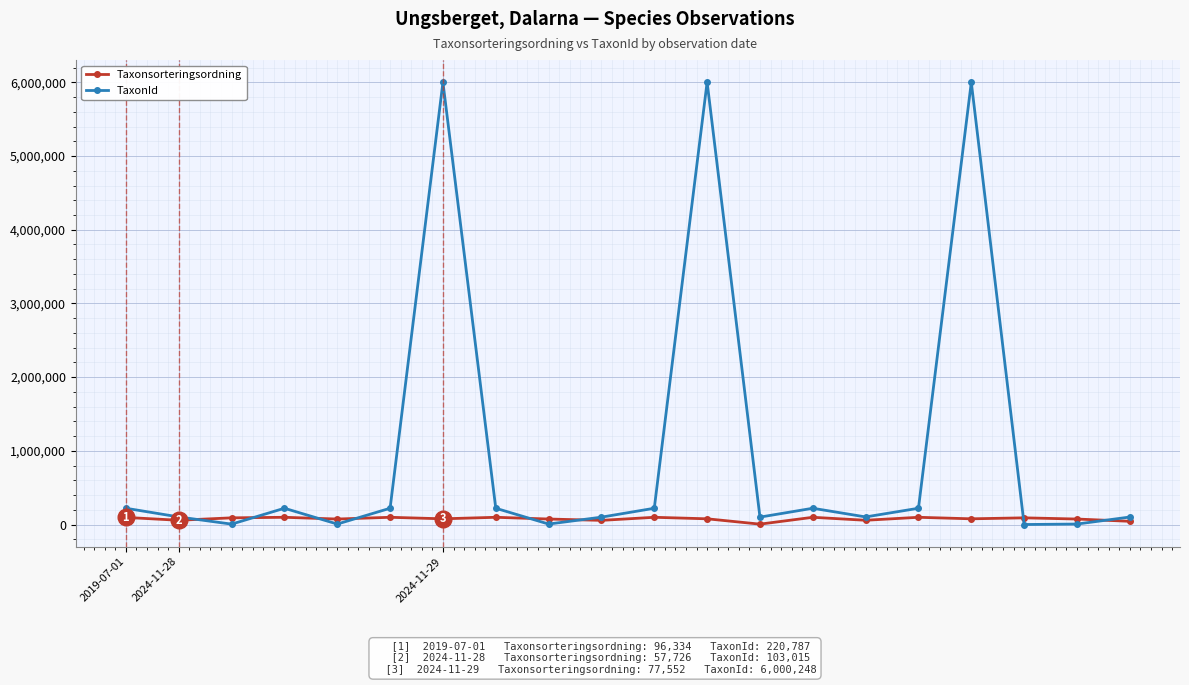

True or false: Taxonsorteringsordning and TaxonId cross at least once.

True